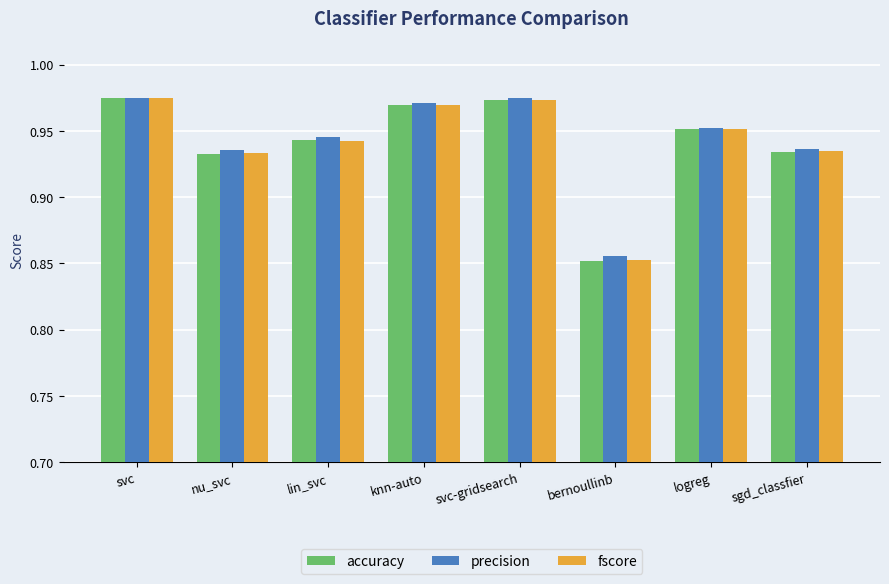

What is the label of the 3rd bar from the right?

bernoullinb